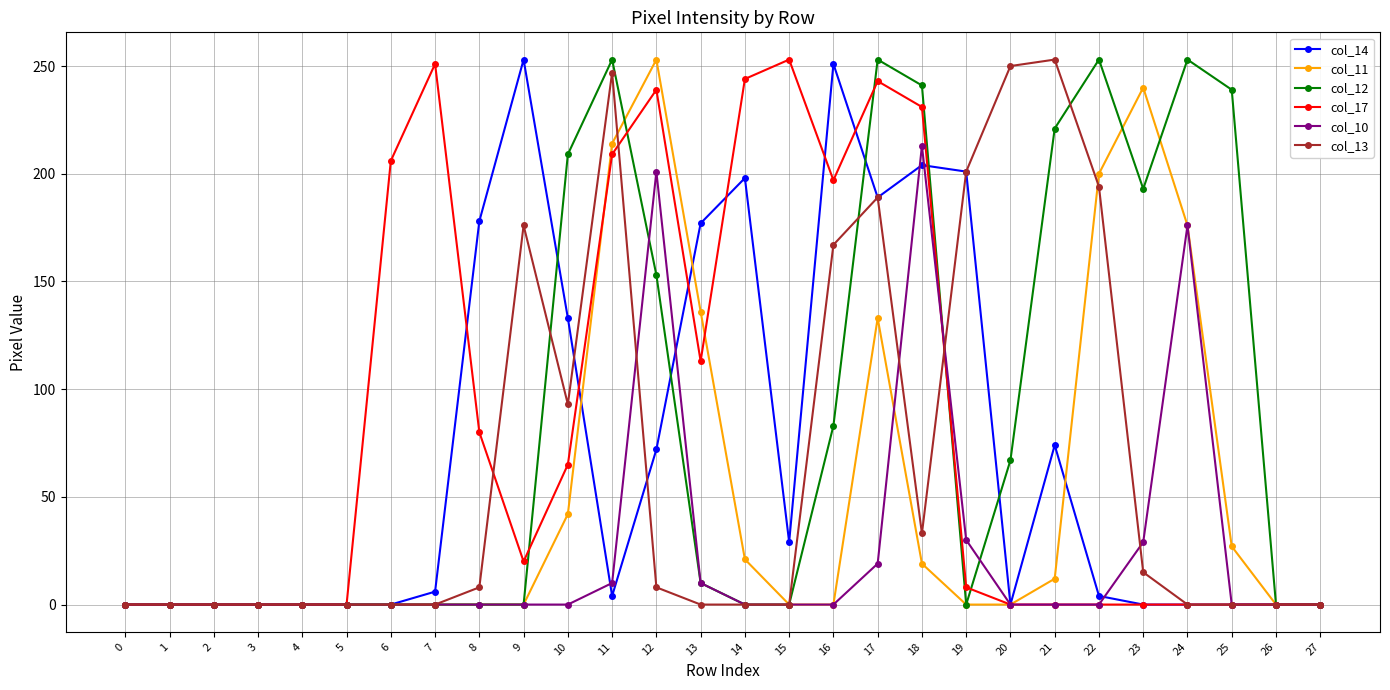

What is the sum of the col_17 values at 18 and 21?

231